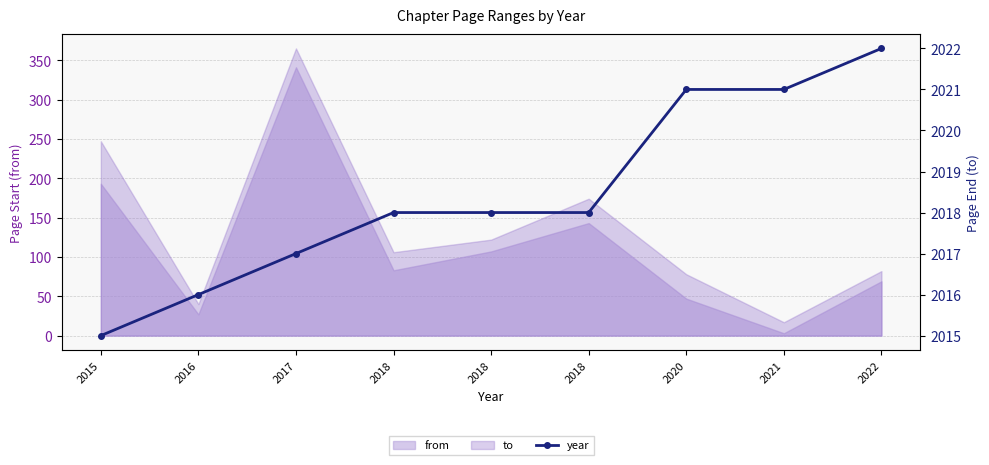

What is the ratio of the value at 2018 to the value at 2015?

1.0